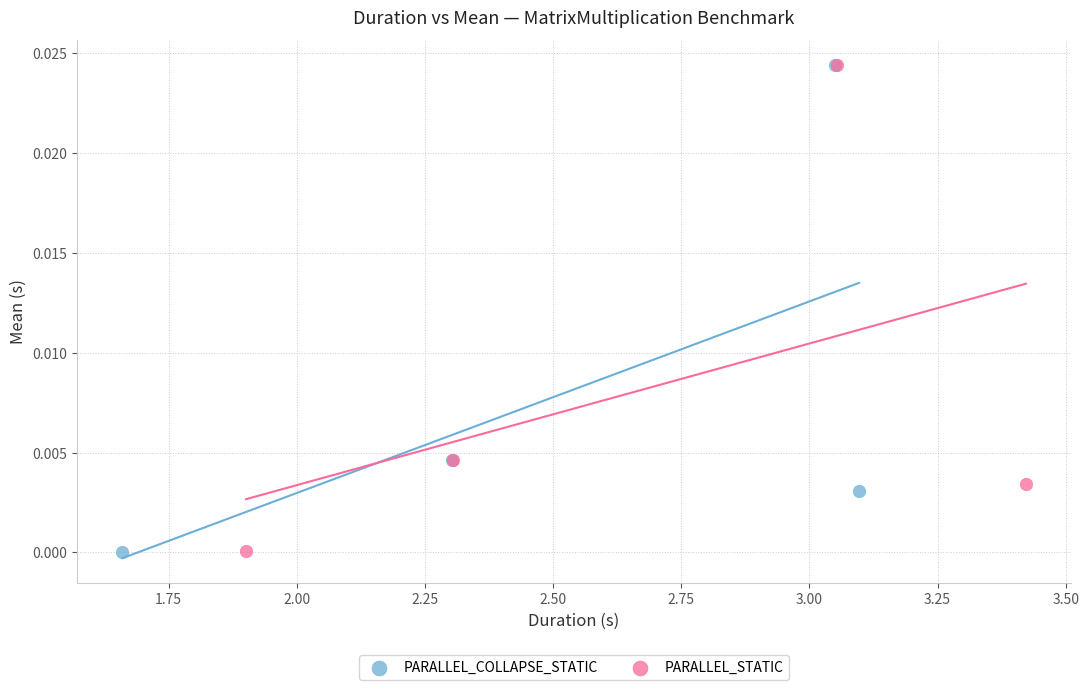

What are all the series names shown in the legend?

PARALLEL_COLLAPSE_STATIC, PARALLEL_STATIC